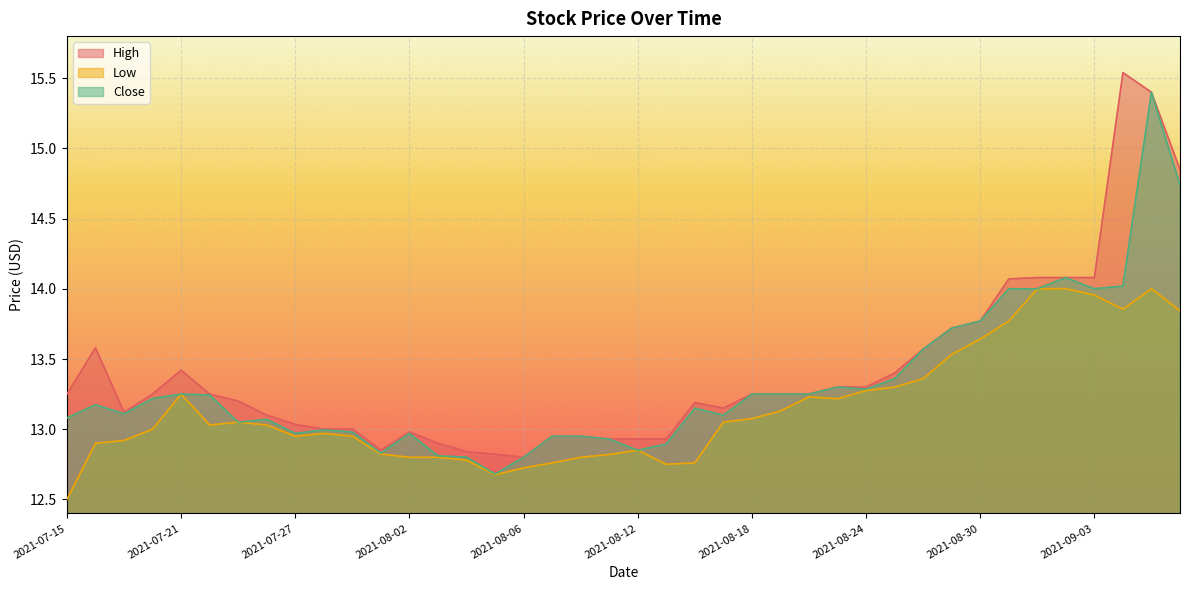

Which has a higher value, 2021-09-03 or 2021-08-12?

2021-09-03